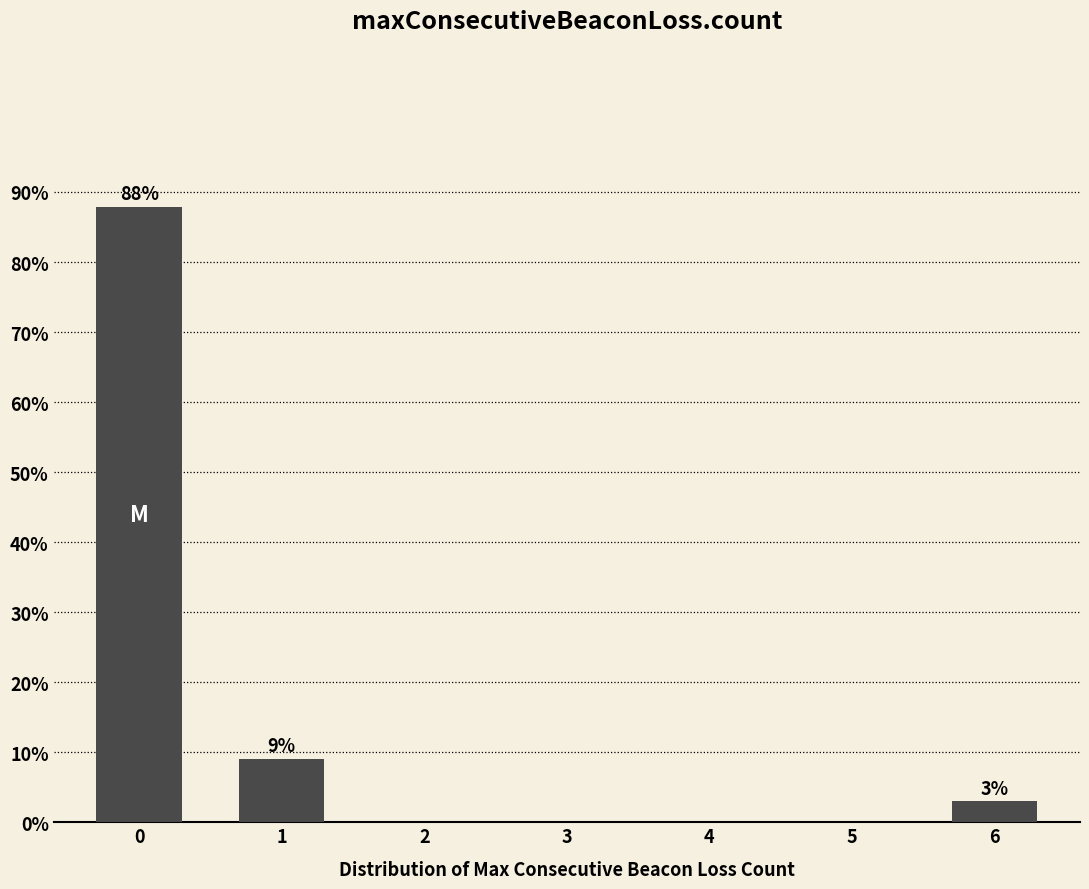

Reading left to right, transcribe all the data shown in this chart.

0=87.9	1=9.1	2=0.0	3=0.0	4=0.0	5=0.0	6=3.0